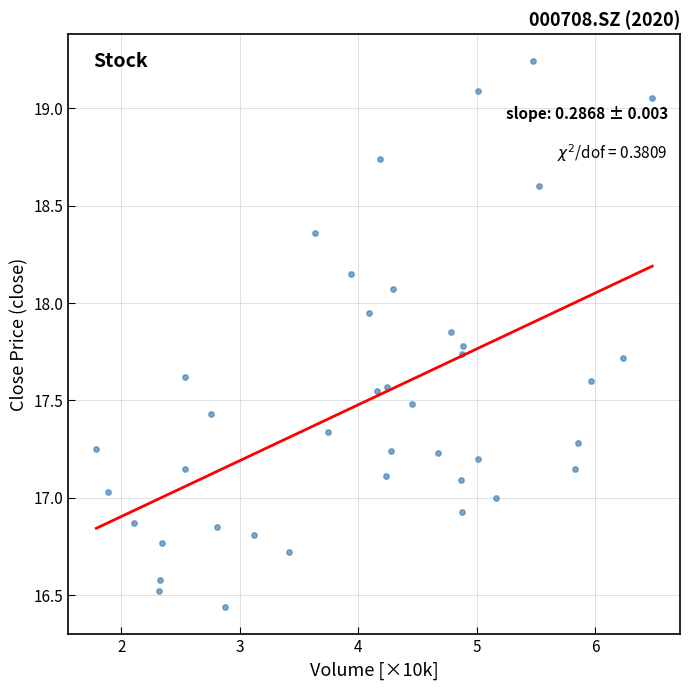

What is the range of X values (max minus min)?

4.7